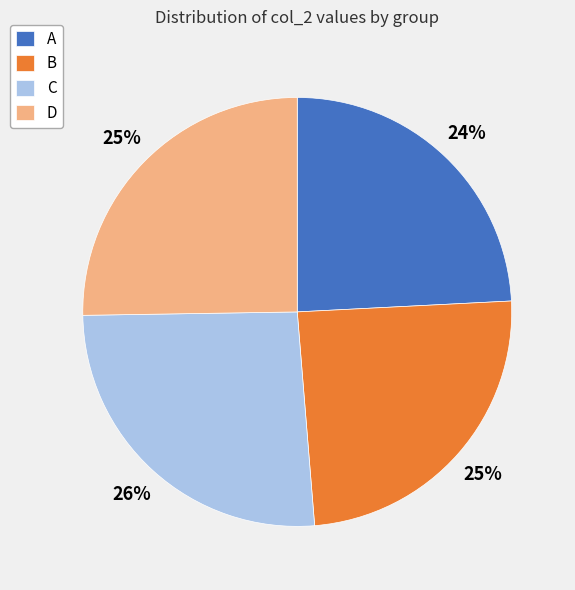

To the nearest percent, what portion does C represent?

26%